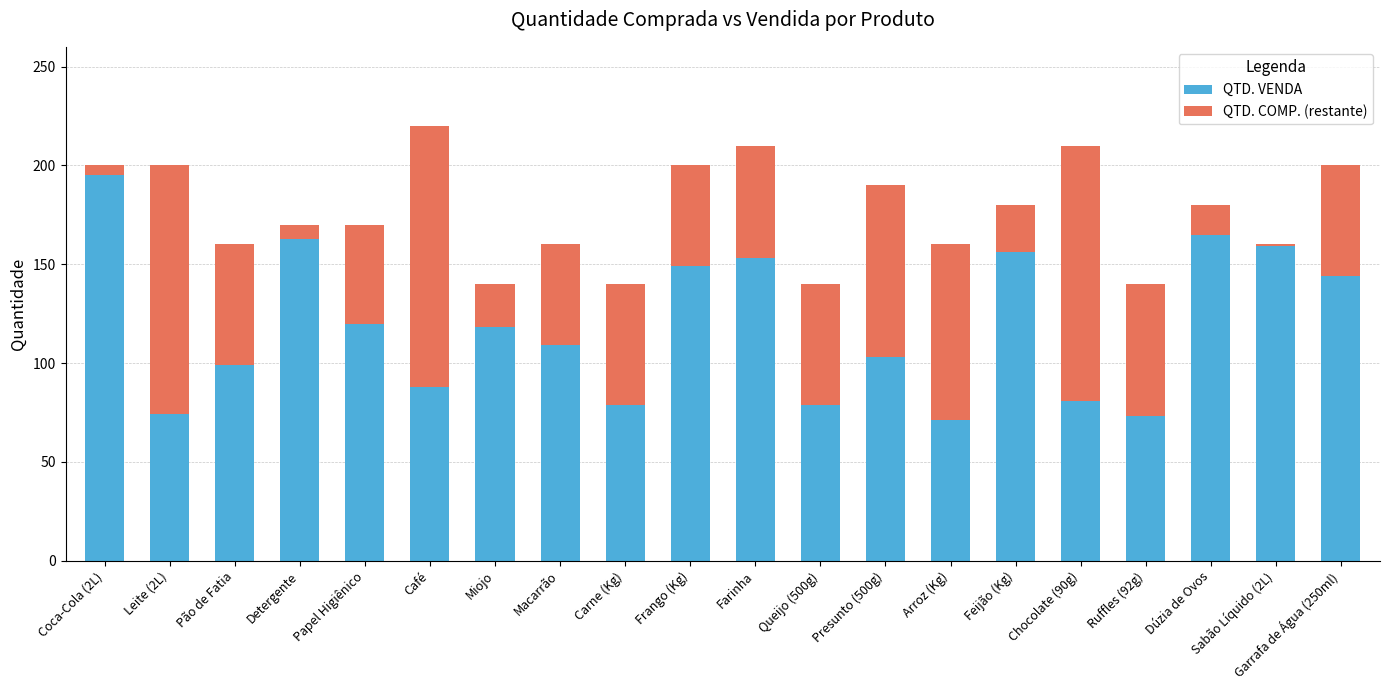

What is the difference between the maximum and second lowest values in the QTD. VENDA series?

122